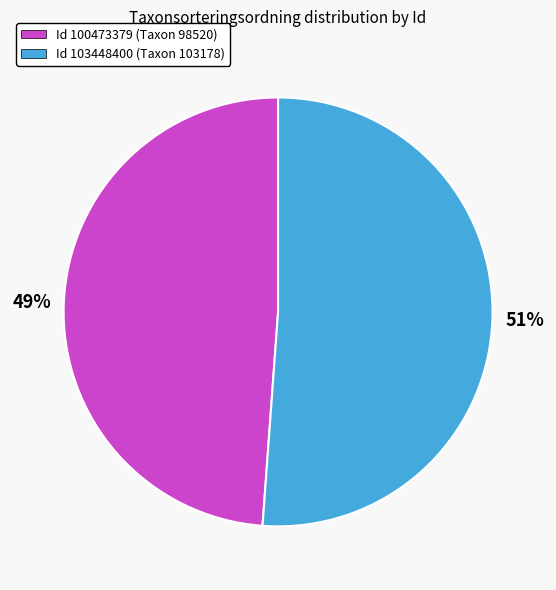

To the nearest percent, what is the average slice percentage?

50%